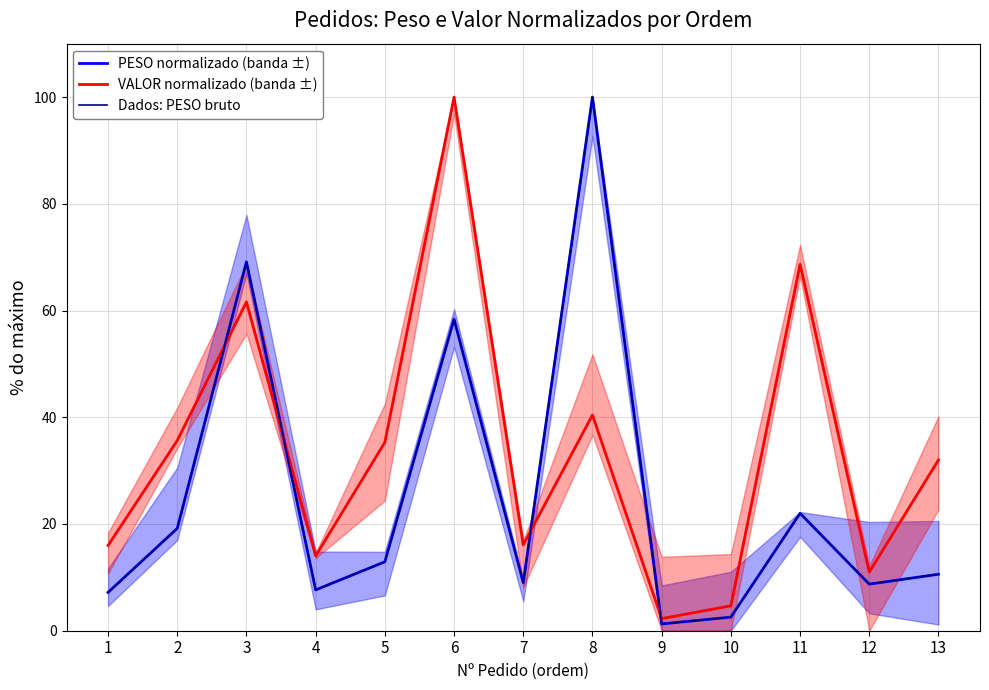

What are all the series names shown in the legend?

PESO normalizado (banda ±), VALOR normalizado (banda ±), Dados: PESO bruto